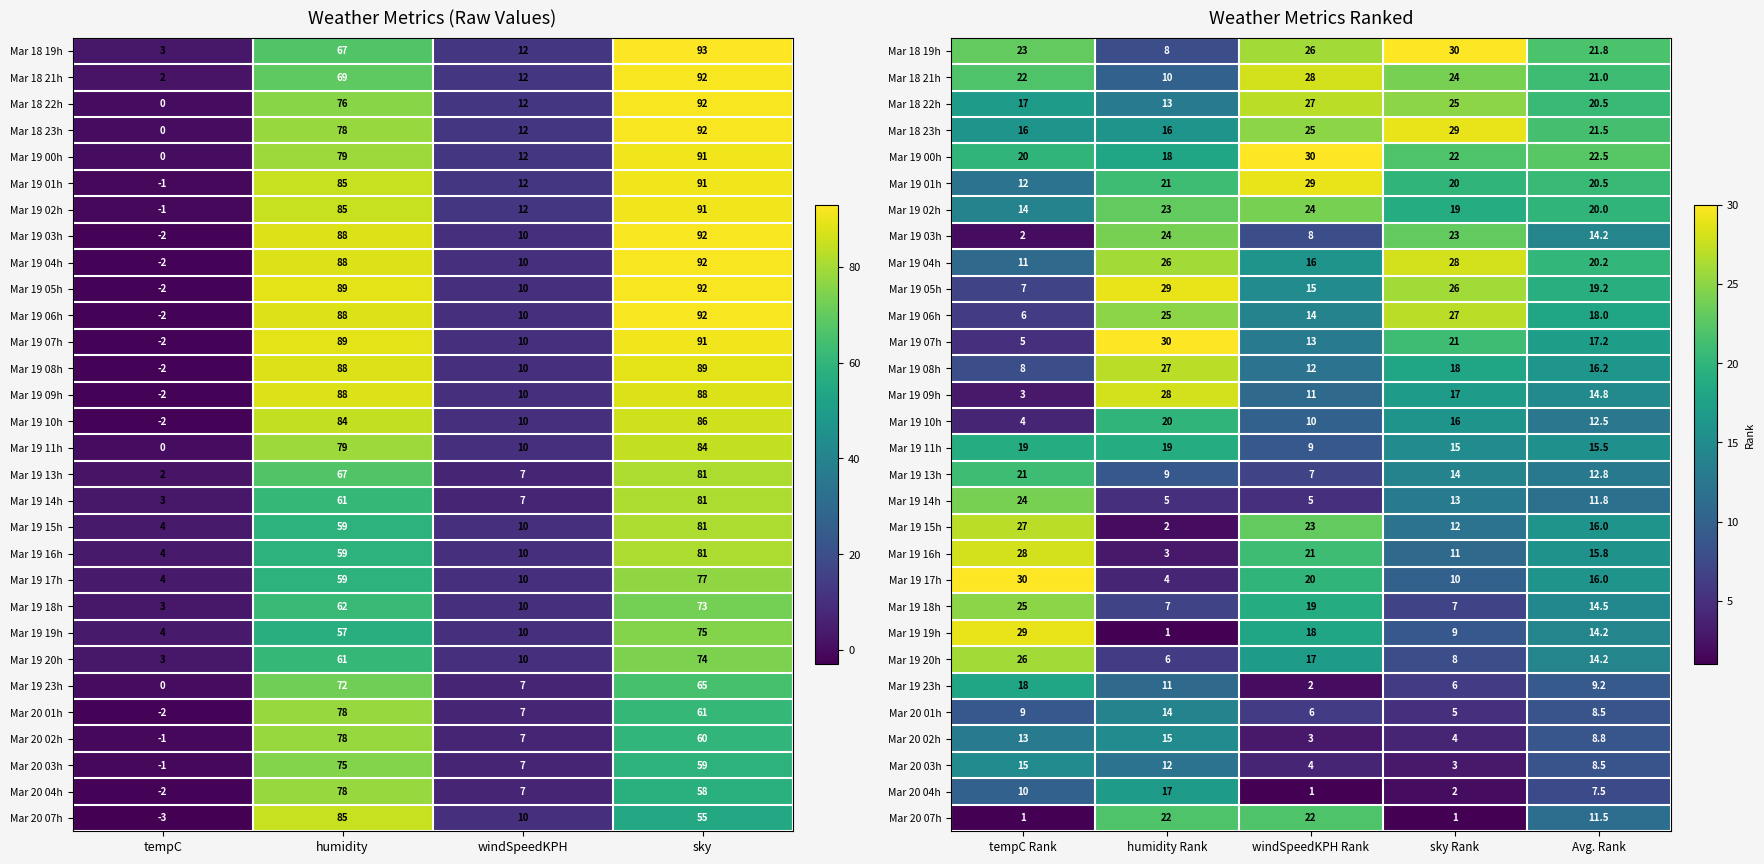

At which label does Mar 19 00h first exceed 22?

windSpeedKPH Rank